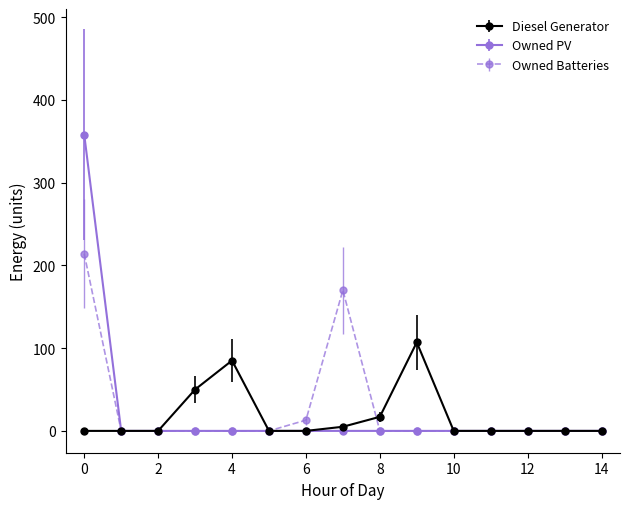

Which series has the largest range (max minus min)?

Owned PV